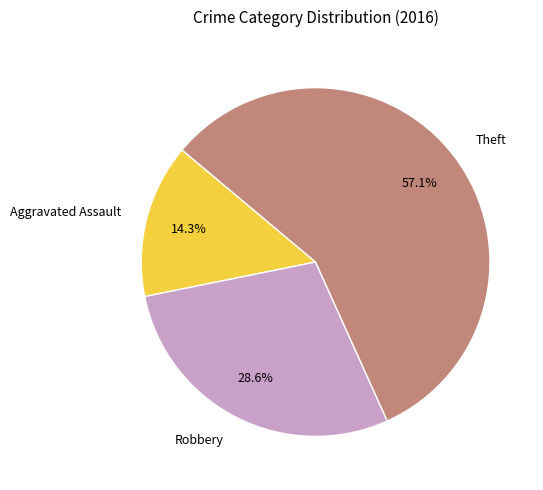

Which slice is the largest?

Theft